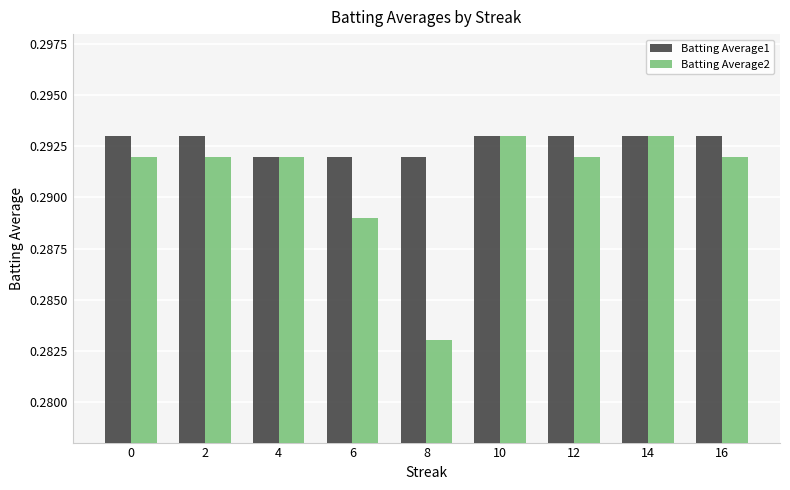

At 2, list the series in order from largest to smallest.

Batting Average1, Batting Average2